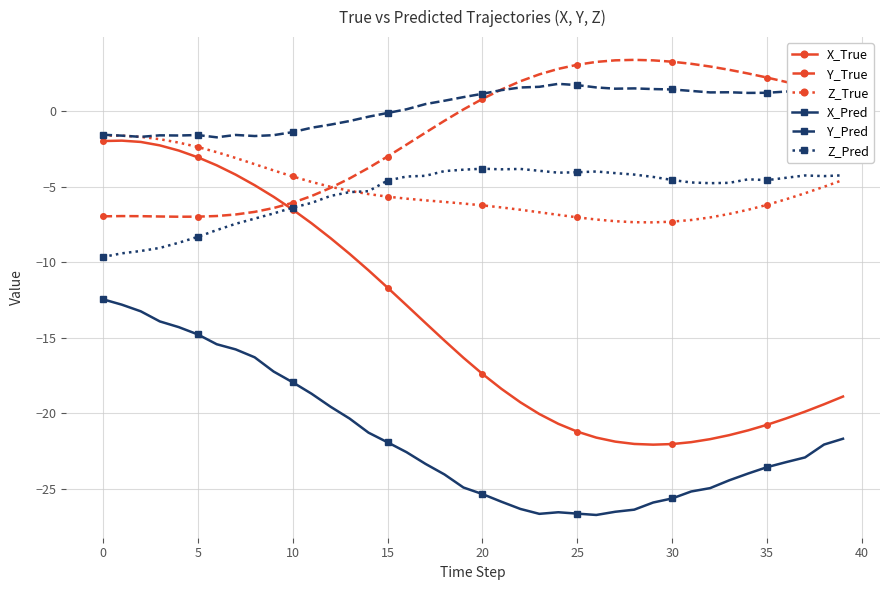

Which series has the widest spread of values?

X_True